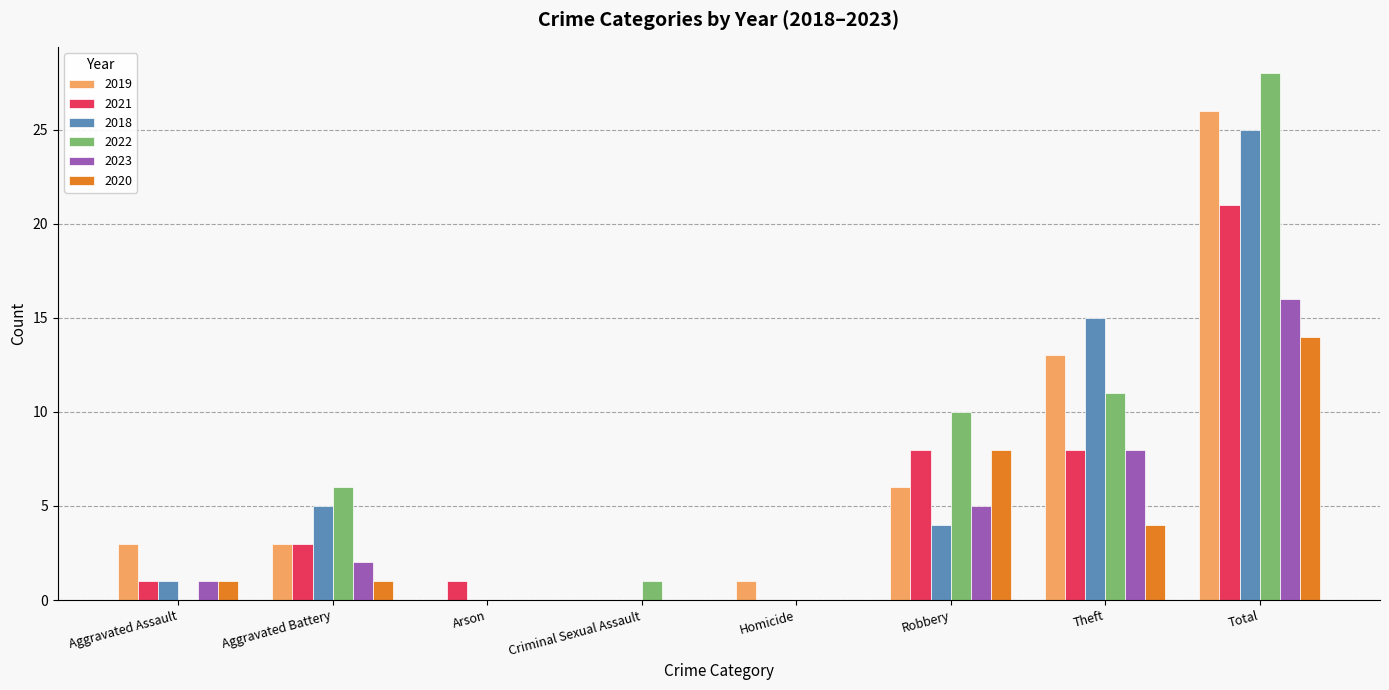

Is it true that 2023 equals 1 at Aggravated Assault?

True